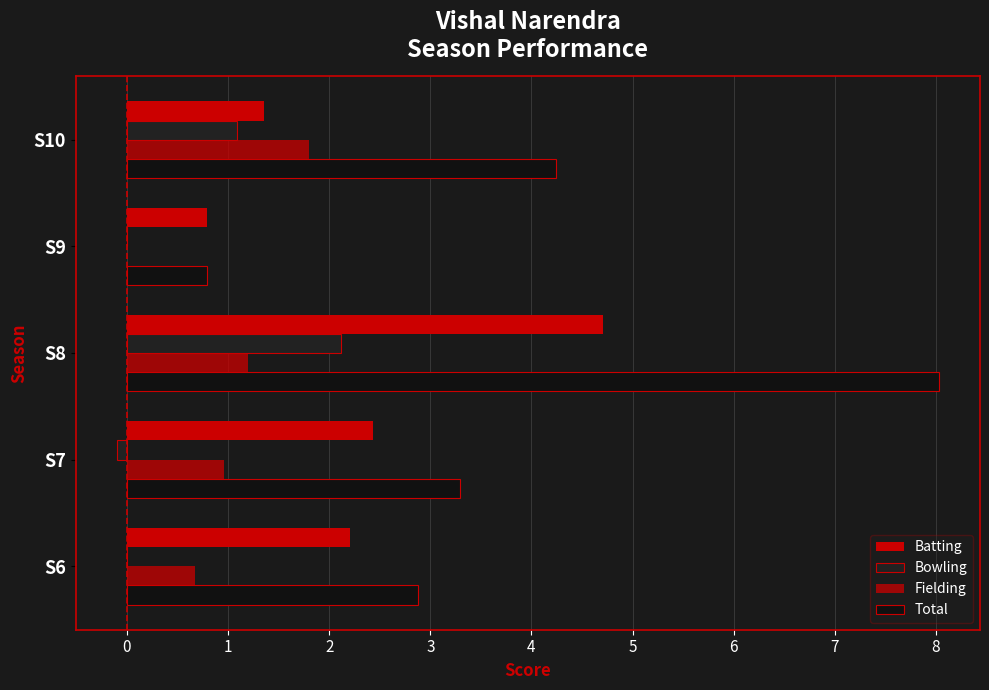

What is the average value of the Batting series?

2.3